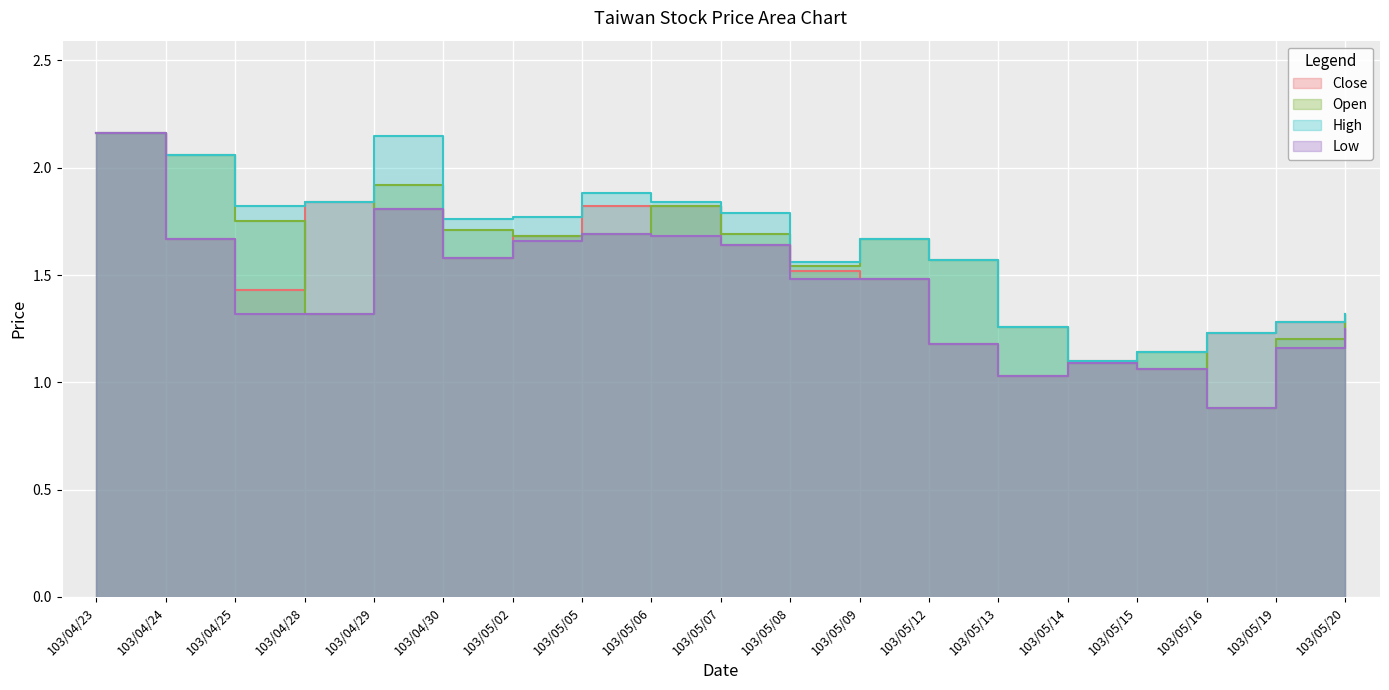

Is the value of Low at 103/04/25 greater than the value of High at 103/05/15?

Yes